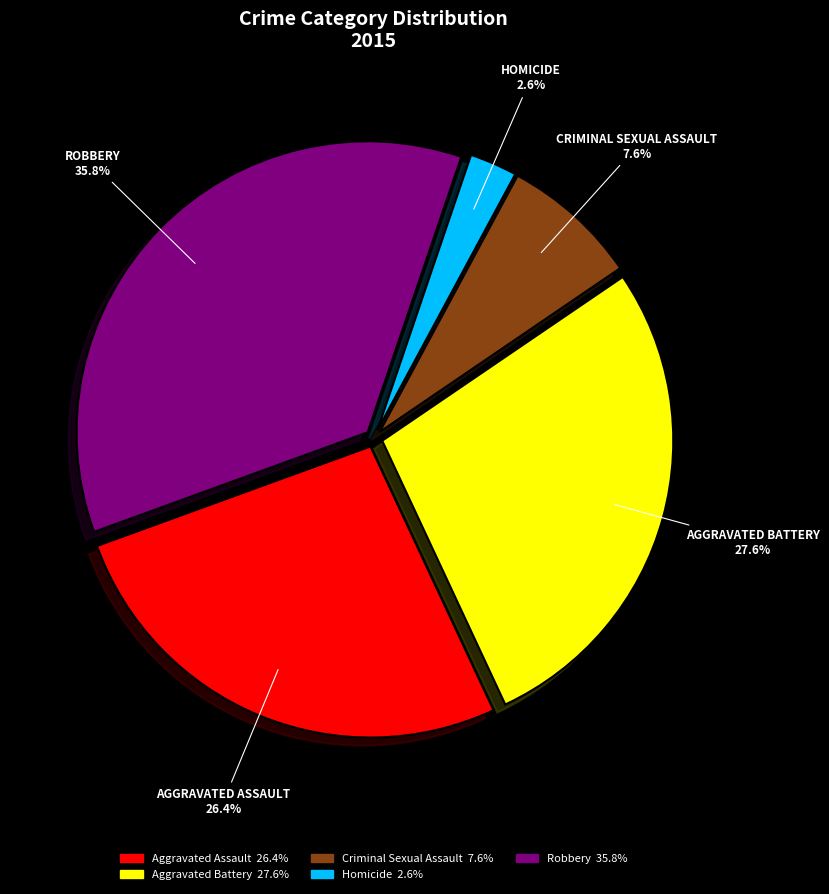

What is the largest slice in the pie chart?

Robbery